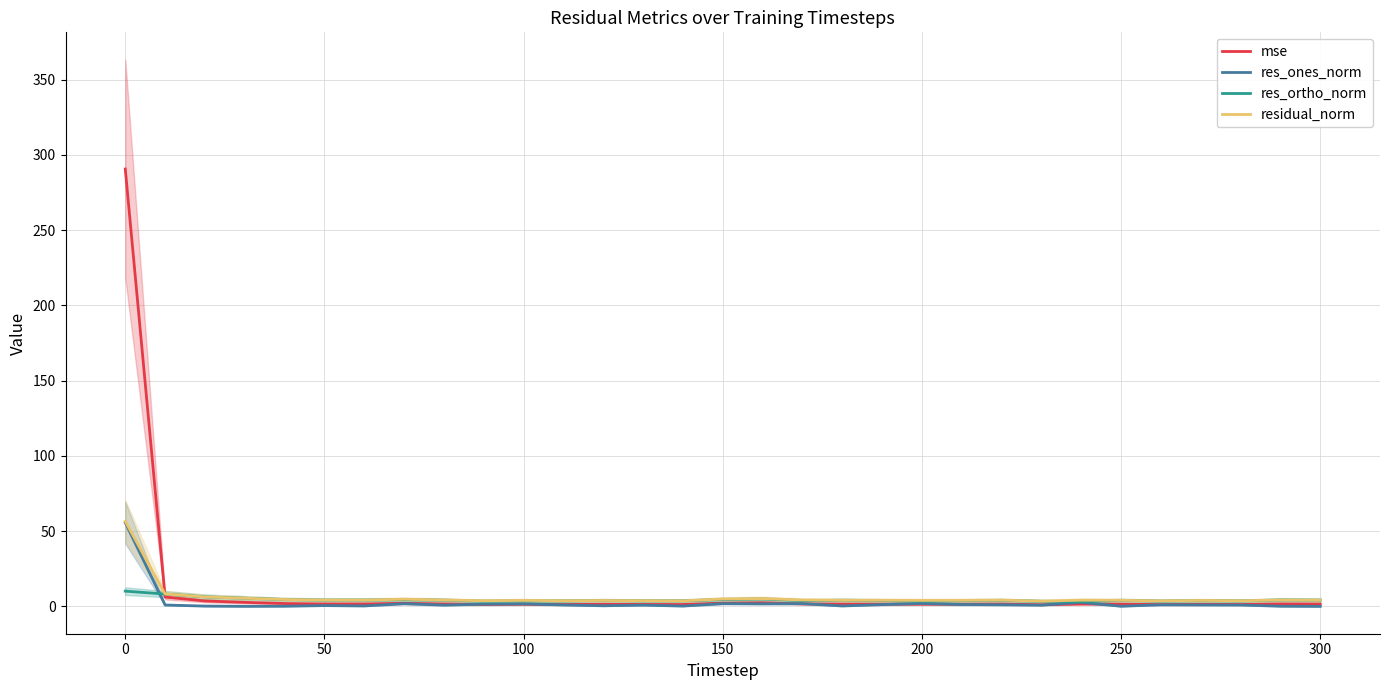

How many categories are shown in the chart?

31